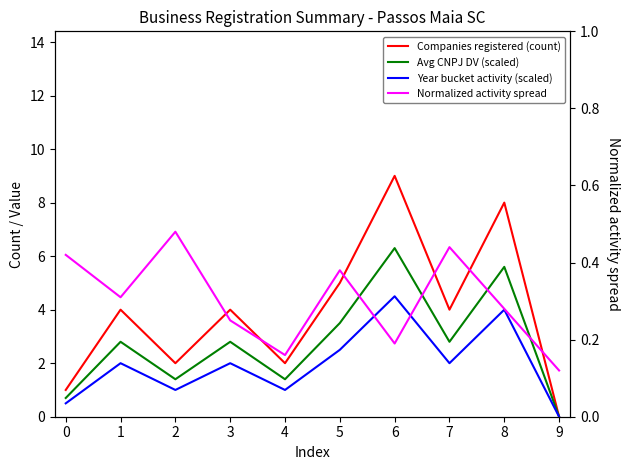

Which category has the lowest value in the Year bucket activity (scaled) series?

9